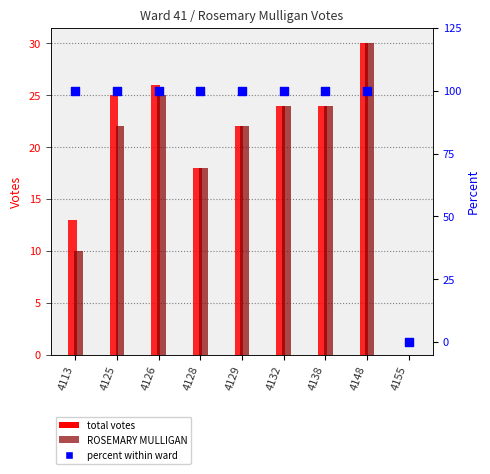

What is the total value across all series at 4138?

148